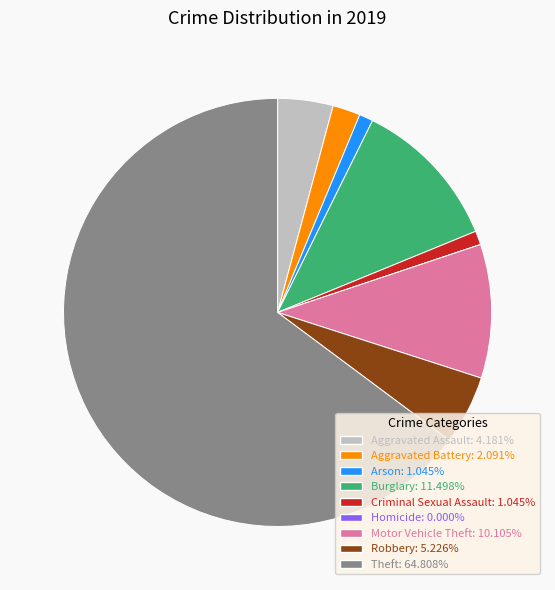

Does any single category account for the majority?

Yes